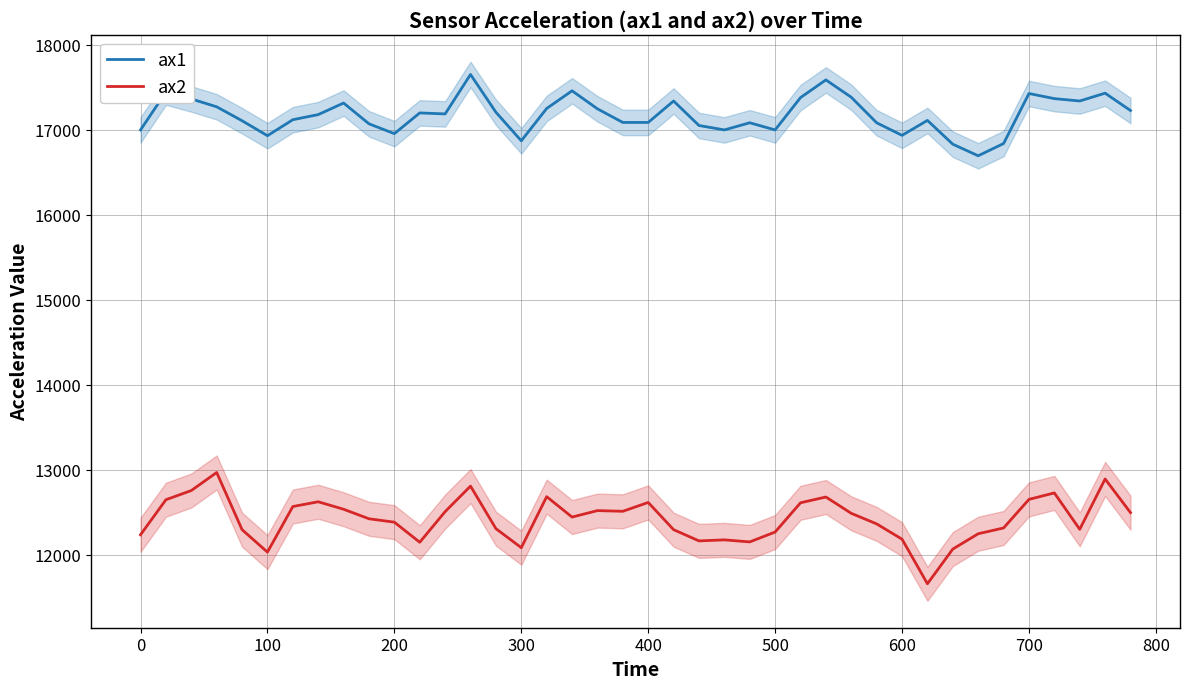

How many lines are shown in the chart?

2